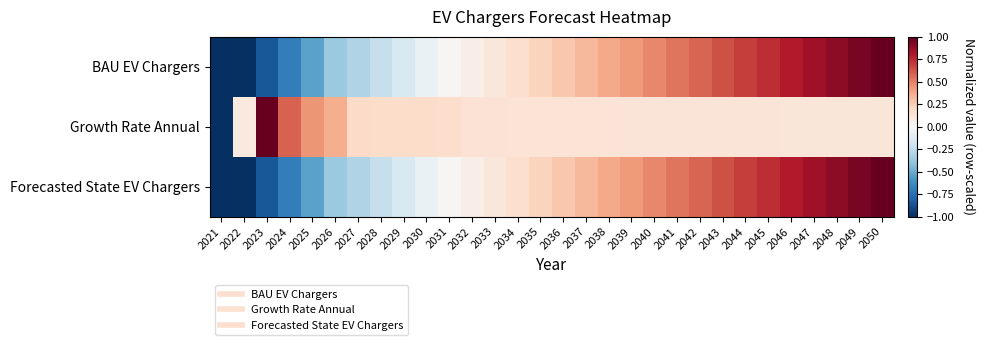

Reading right to left, list all the values displayed in this chart.

BAU EV Chargers: 2050=1.0	2049=0.9	2048=0.9	2047=0.8	2046=0.8	2045=0.7	2044=0.7	2043=0.6	2042=0.6	2041=0.5	2040=0.5	2039=0.4	2038=0.4	2037=0.3	2036=0.3	2035=0.2	2034=0.2	2033=0.1	2032=0.1	2031=0.0	2030=-0.1	2029=-0.2	2028=-0.2	2027=-0.3	2026=-0.4	2025=-0.5	2024=-0.7	2023=-0.8	2022=-1.0	2021=-1.0
Growth Rate Annual: 2050=0.1	2049=0.1	2048=0.1	2047=0.1	2046=0.1	2045=0.1	2044=0.1	2043=0.1	2042=0.1	2041=0.1	2040=0.1	2039=0.1	2038=0.1	2037=0.1	2036=0.1	2035=0.1	2034=0.1	2033=0.1	2032=0.1	2031=0.2	2030=0.2	2029=0.2	2028=0.2	2027=0.2	2026=0.4	2025=0.4	2024=0.6	2023=1.0	2022=0.1	2021=-1.0
Forecasted State EV Chargers: 2050=1.0	2049=0.9	2048=0.9	2047=0.8	2046=0.8	2045=0.7	2044=0.7	2043=0.6	2042=0.6	2041=0.5	2040=0.5	2039=0.4	2038=0.4	2037=0.3	2036=0.3	2035=0.2	2034=0.2	2033=0.1	2032=0.1	2031=0.0	2030=-0.1	2029=-0.2	2028=-0.2	2027=-0.3	2026=-0.4	2025=-0.5	2024=-0.7	2023=-0.8	2022=-1.0	2021=-1.0